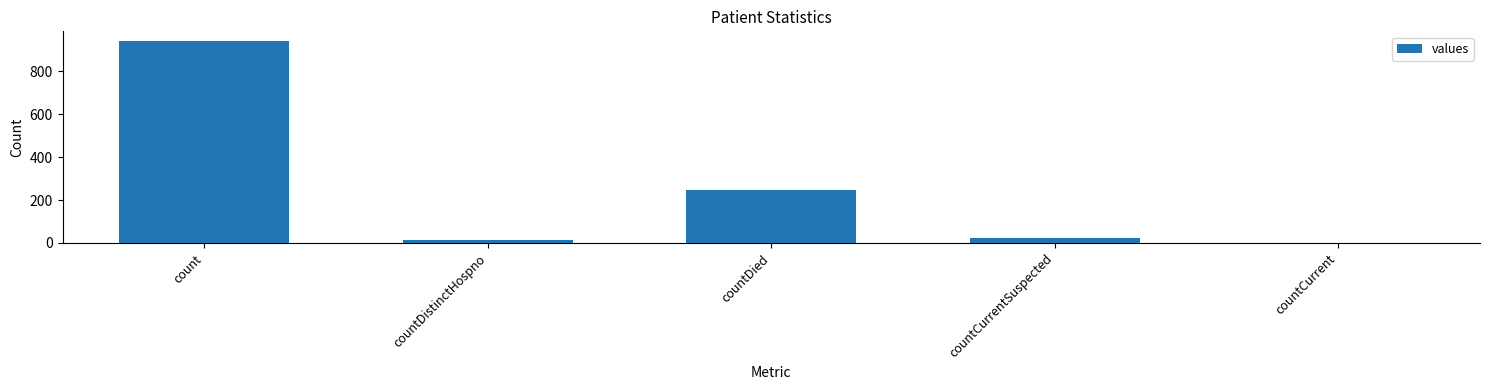

True or false: the data shows 246 at countDied.

True